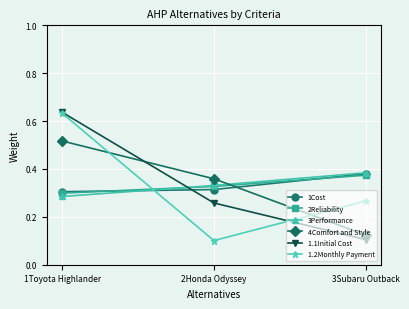

At which label does 1.1Initial Cost reach its minimum?

3Subaru Outback